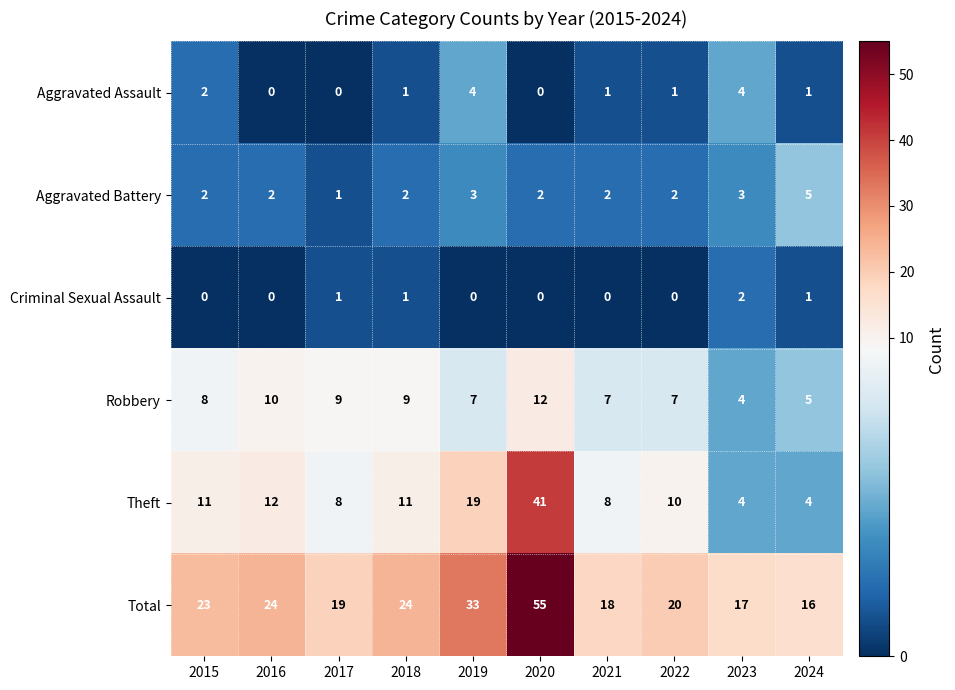

At which category is the sum across all series the highest?

2020